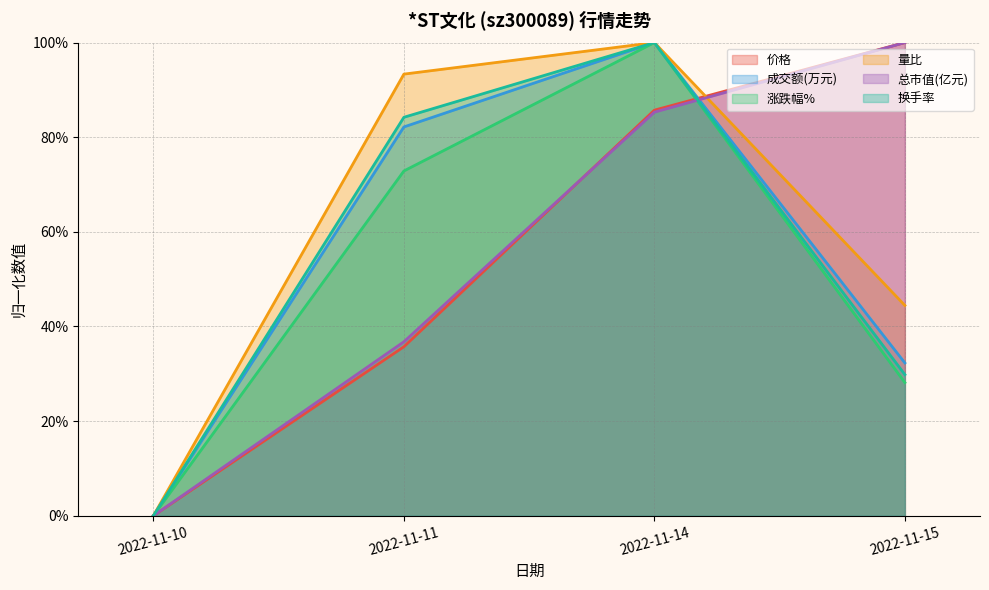

True or false: 价格 and 成交额(万元) cross at least once.

True